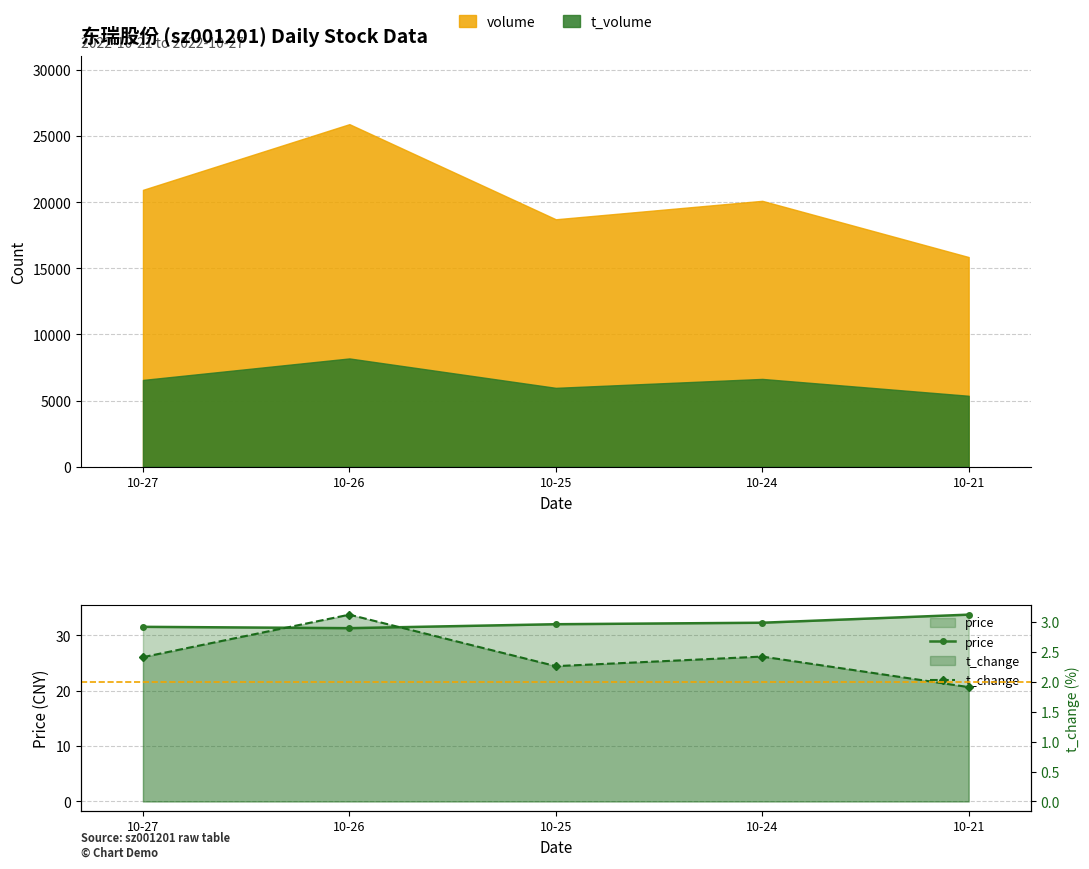

List the labels in order of t_change value, smallest first.

10-21, 10-25, 10-27, 10-24, 10-26